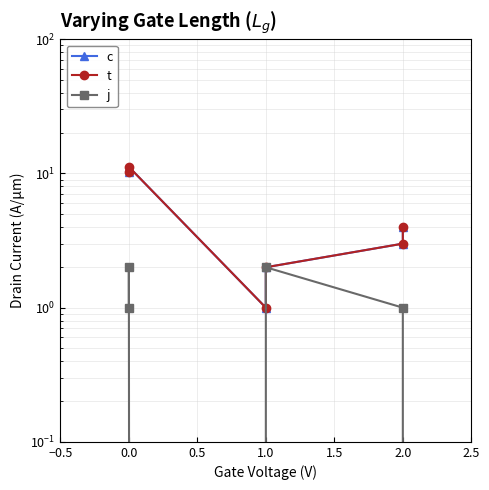

Is the value of c at 0.0 greater than the value of t at 2.0?

Yes